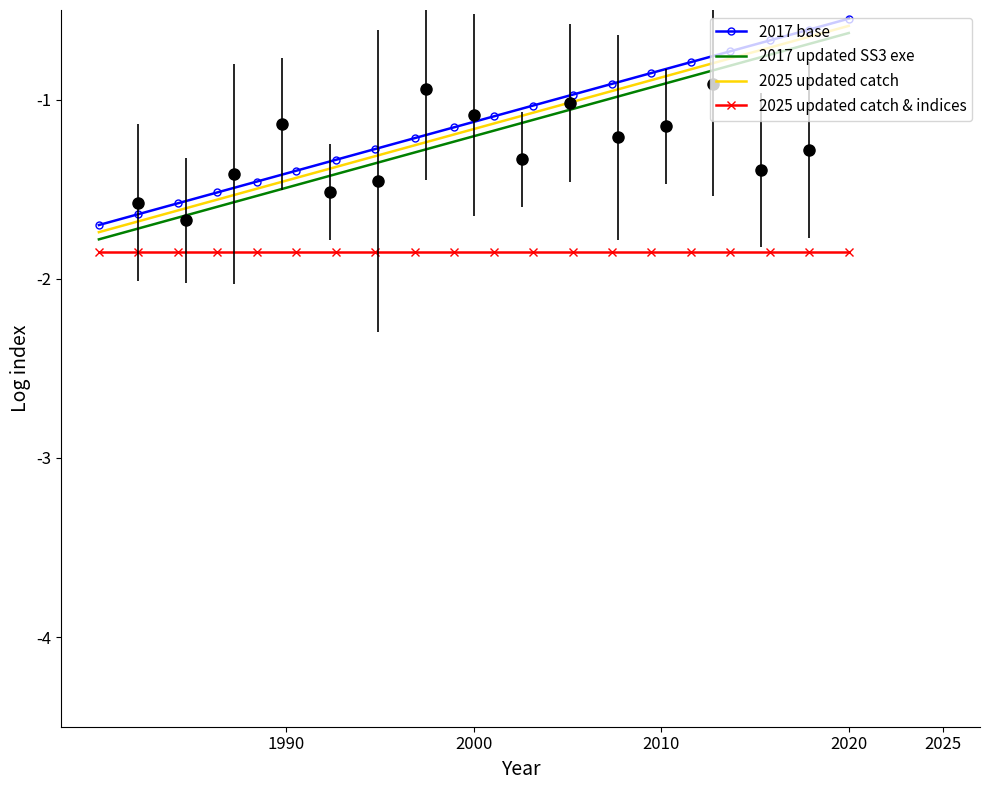

True or false: 2025 updated catch and 2025 updated catch & indices cross at least once.

False